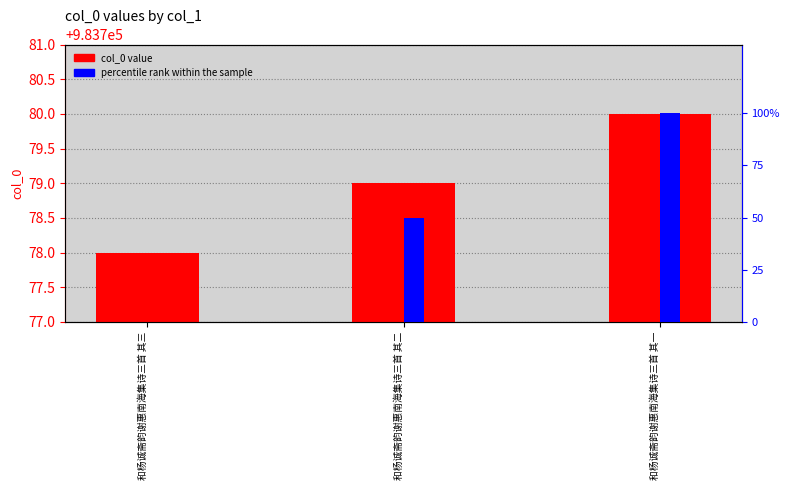

Between 和杨诚斋韵谢惠南海集诗三首 其三 and 和杨诚斋韵谢惠南海集诗三首 其二, which series saw the biggest shift?

percentile rank within the sample